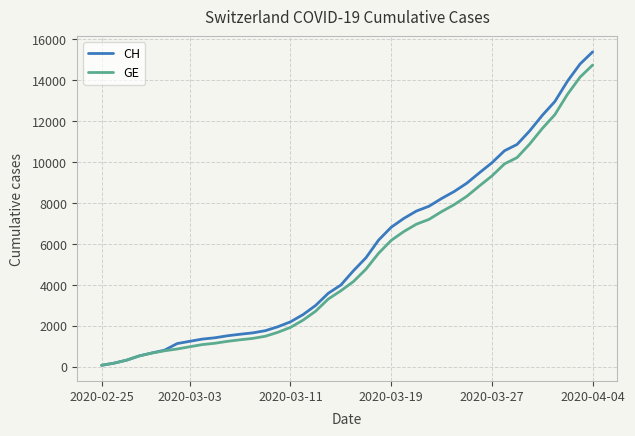

What is the maximum value for GE?

14748